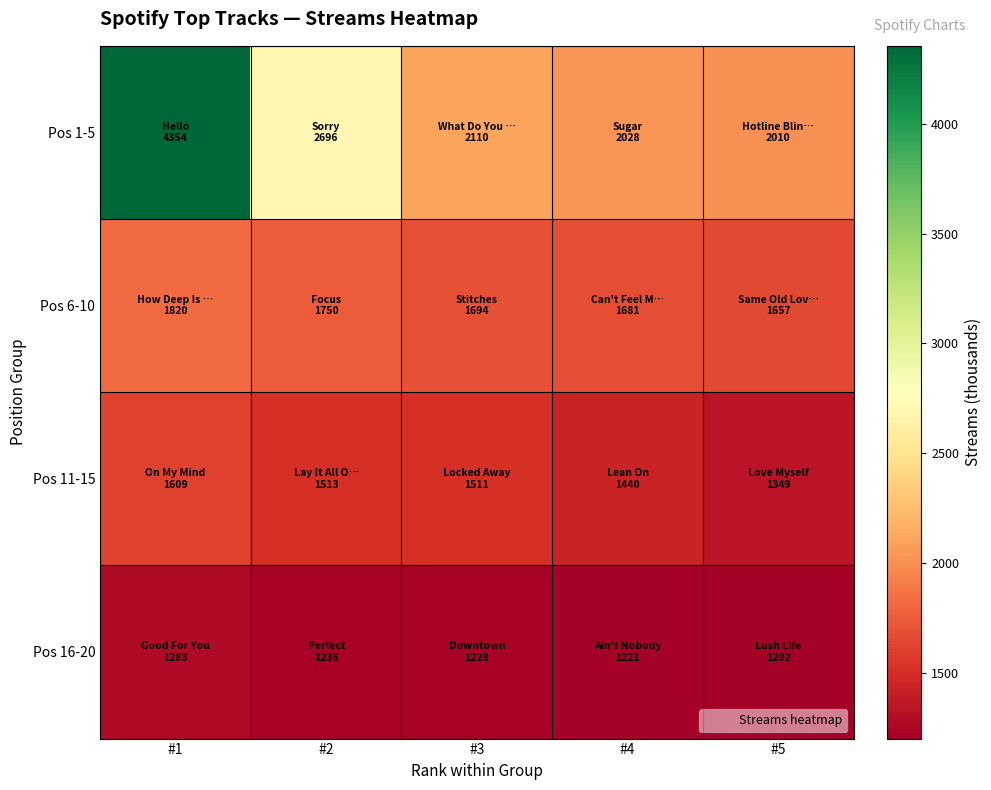

List the series in order of their overall mean, lowest first.

Pos 16-20, Pos 11-15, Pos 6-10, Pos 1-5